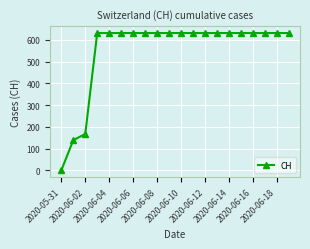

What is the difference between the second highest and minimum values?

631